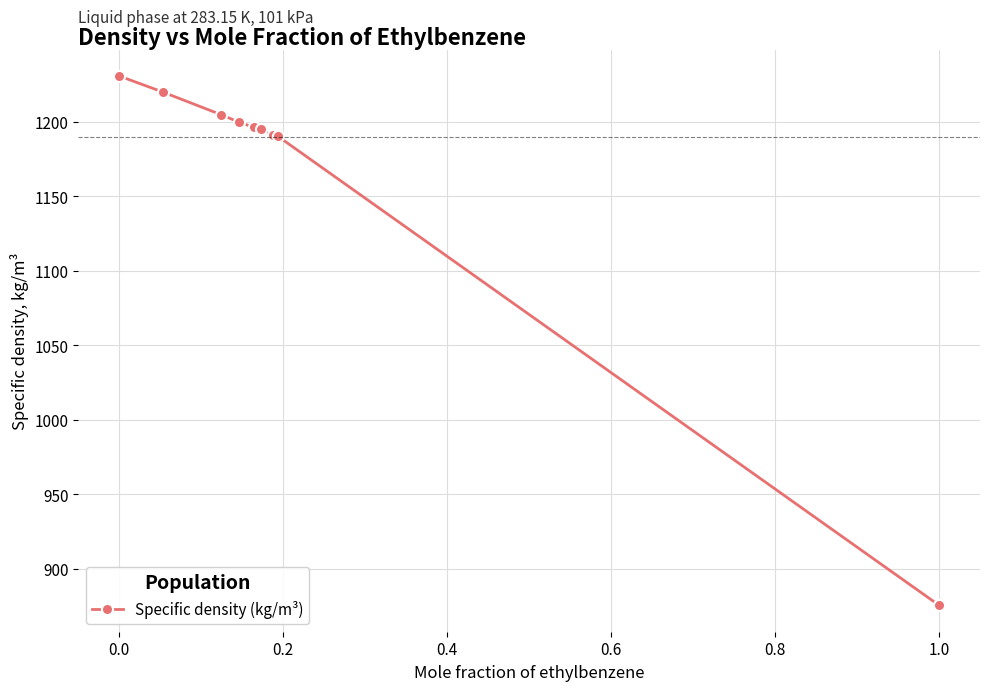

What is the maximum value shown in the chart?

1230.7